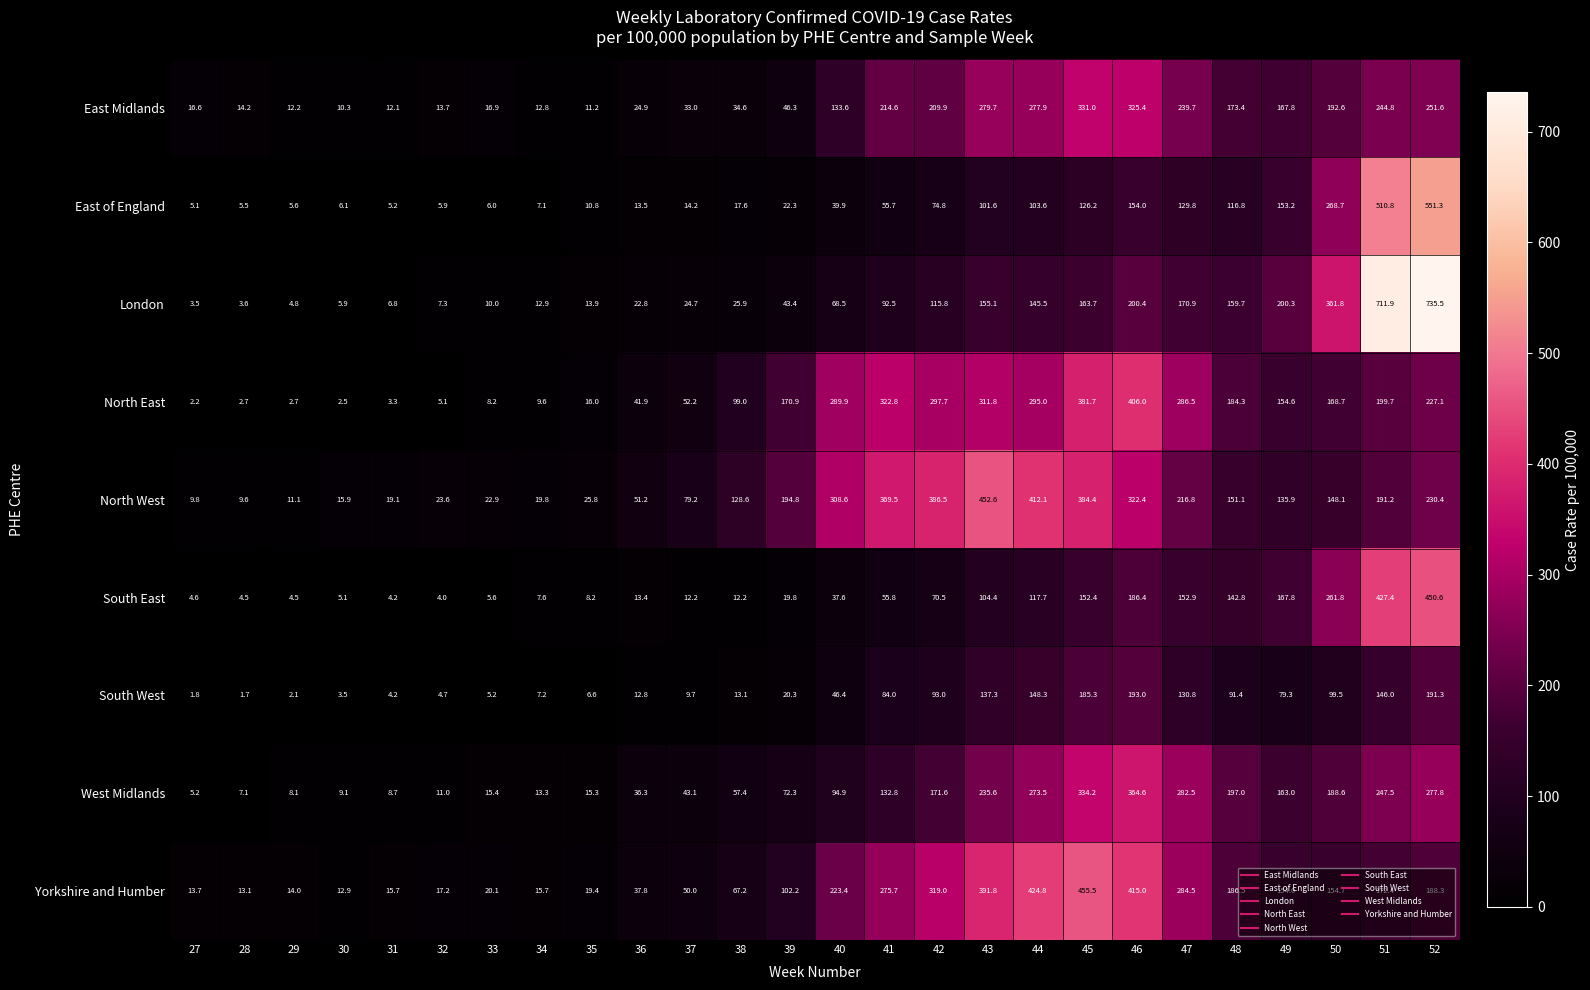

How many distinct data groups are displayed?

9